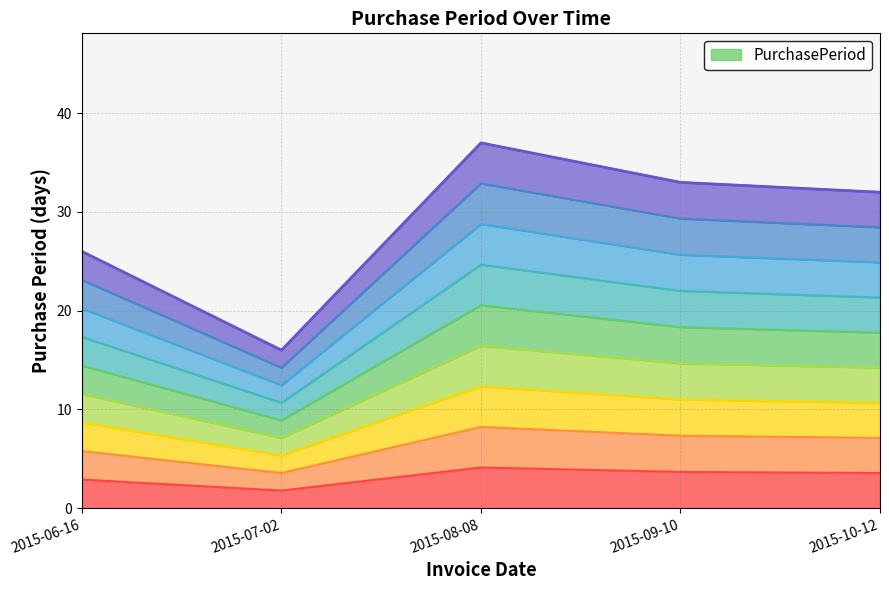

At which category does the chart reach its minimum across all series?

2015-07-02